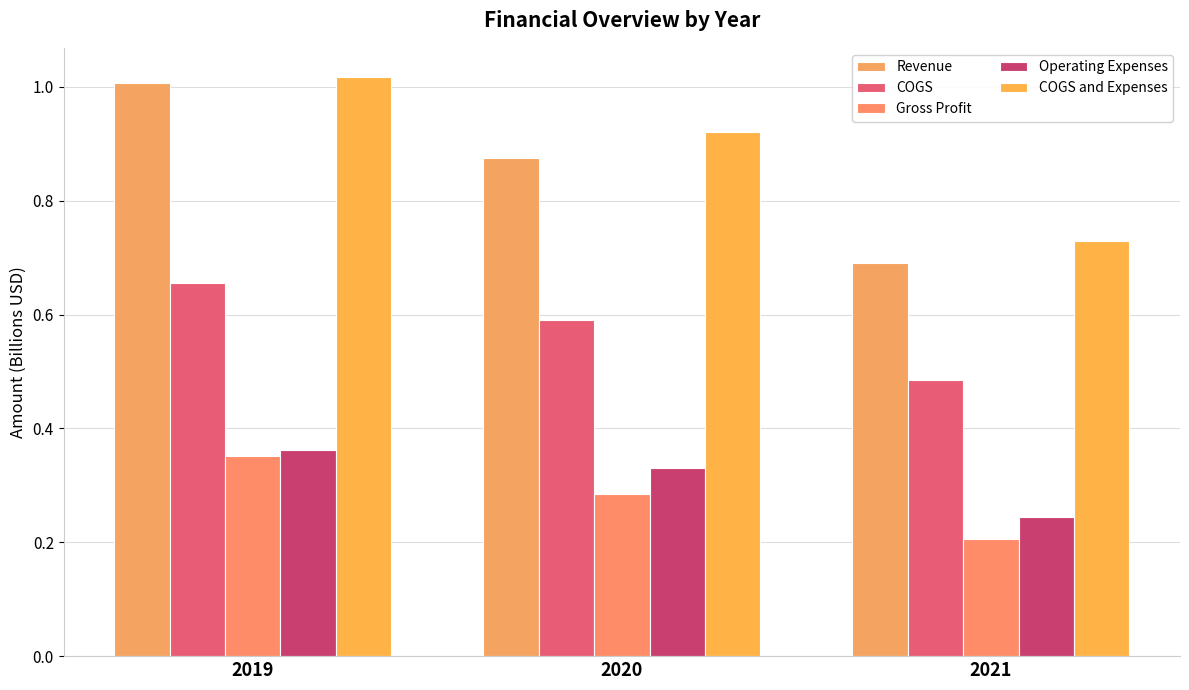

Count the Operating Expenses values in the range 0 to 1.

3